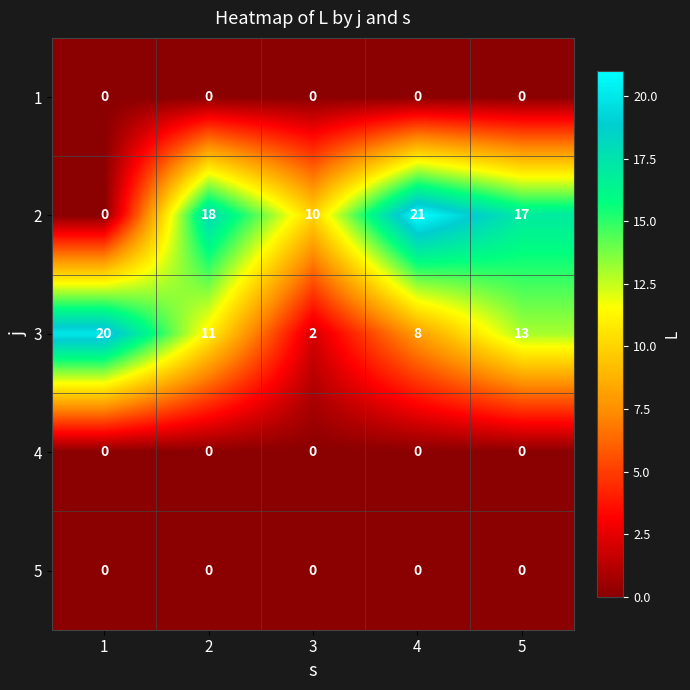

Which series has the widest spread of values?

2